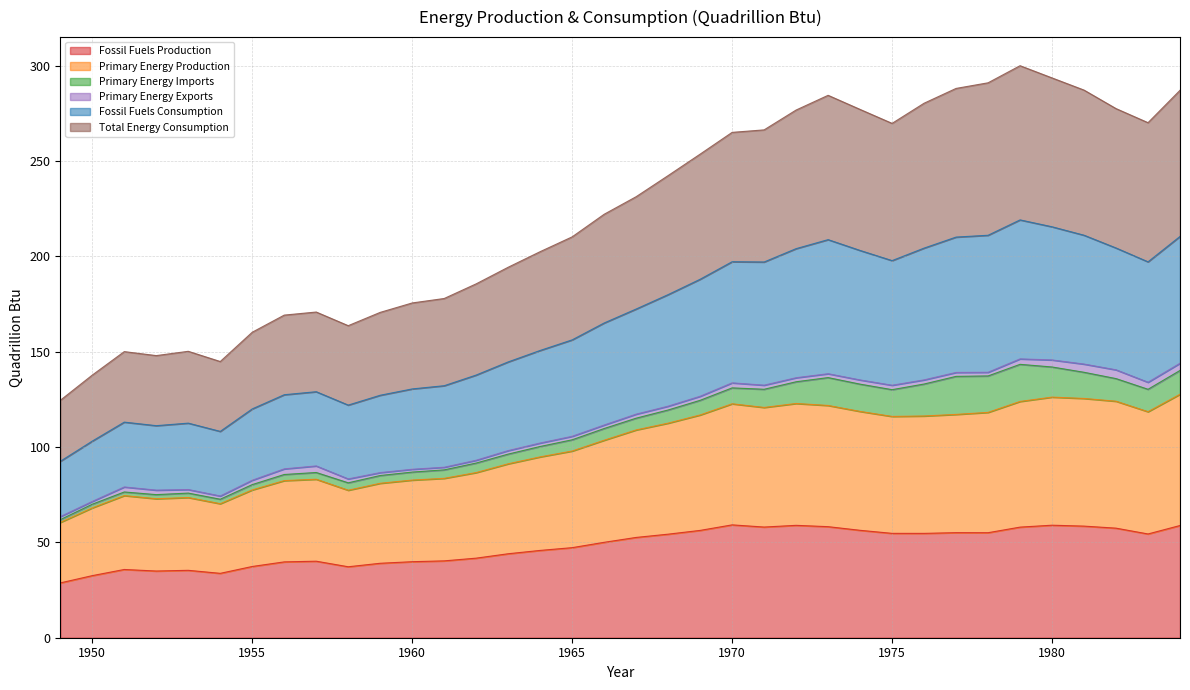

What is the maximum value for Fossil Fuels Production?

59.2